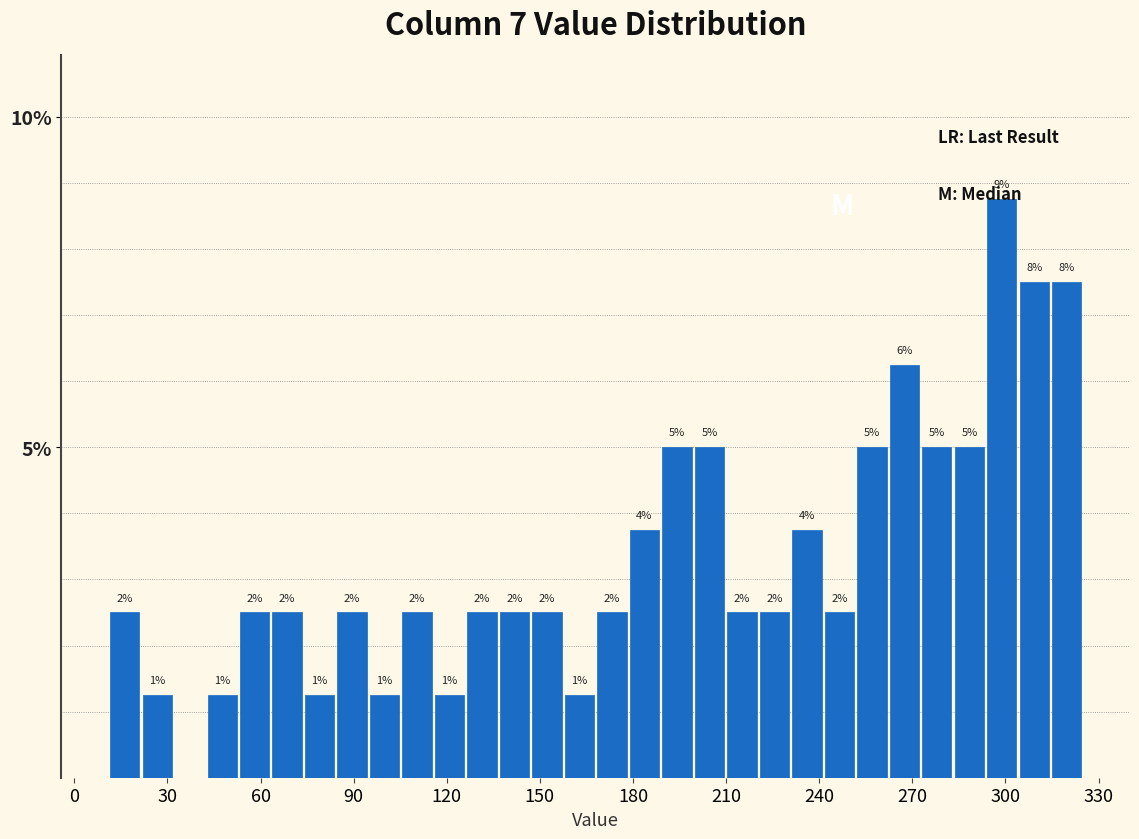

Around what value on the x-axis is the tallest bar? Give the approximate position of its centre, as read against the axis.

300